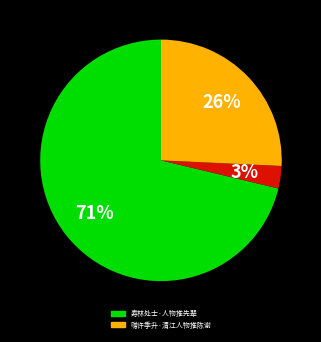

Does any single category account for the majority?

Yes